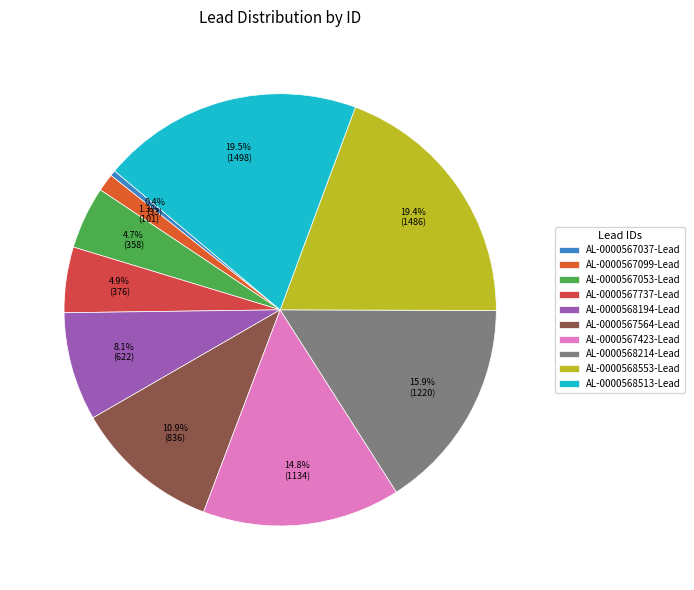

To the nearest percent, what is the average slice percentage?

10%